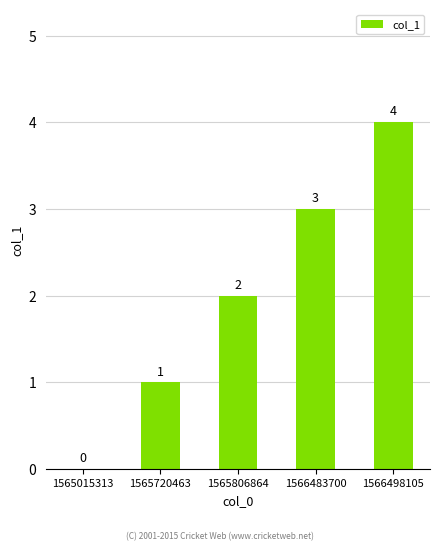

What is the greatest value displayed?

4